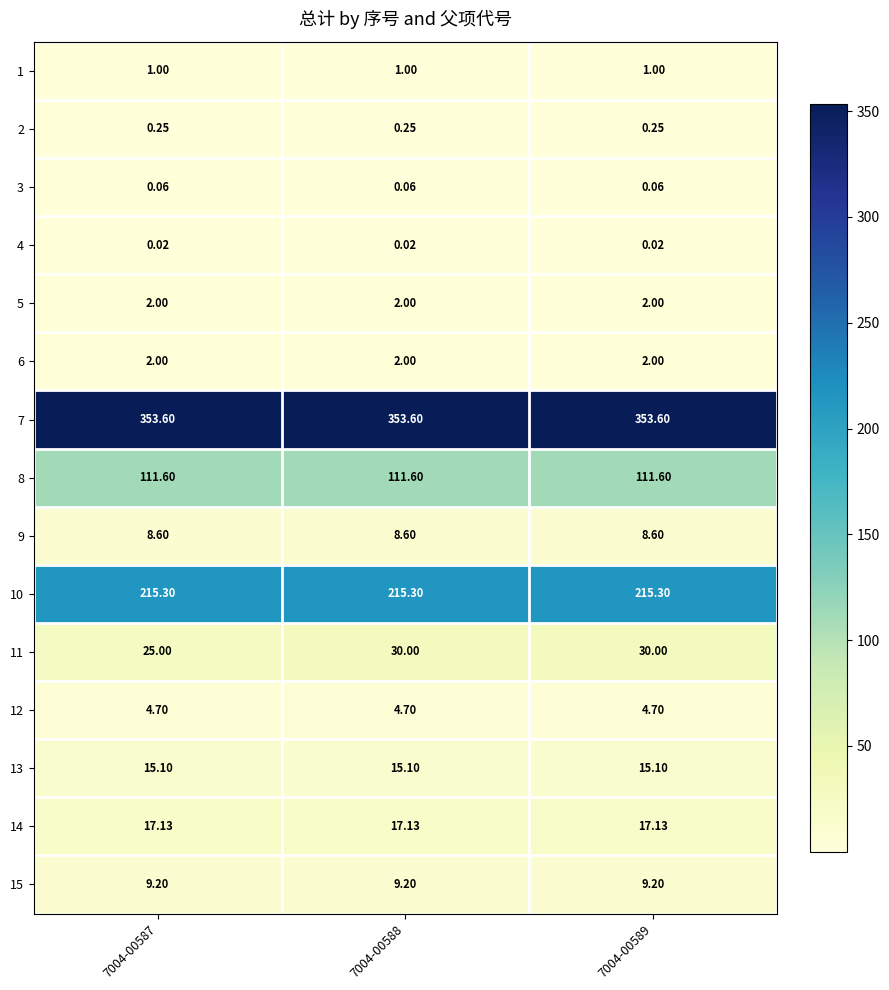

Is the value of 6 at 7004-00587 greater than the value of 1 at 7004-00589?

Yes